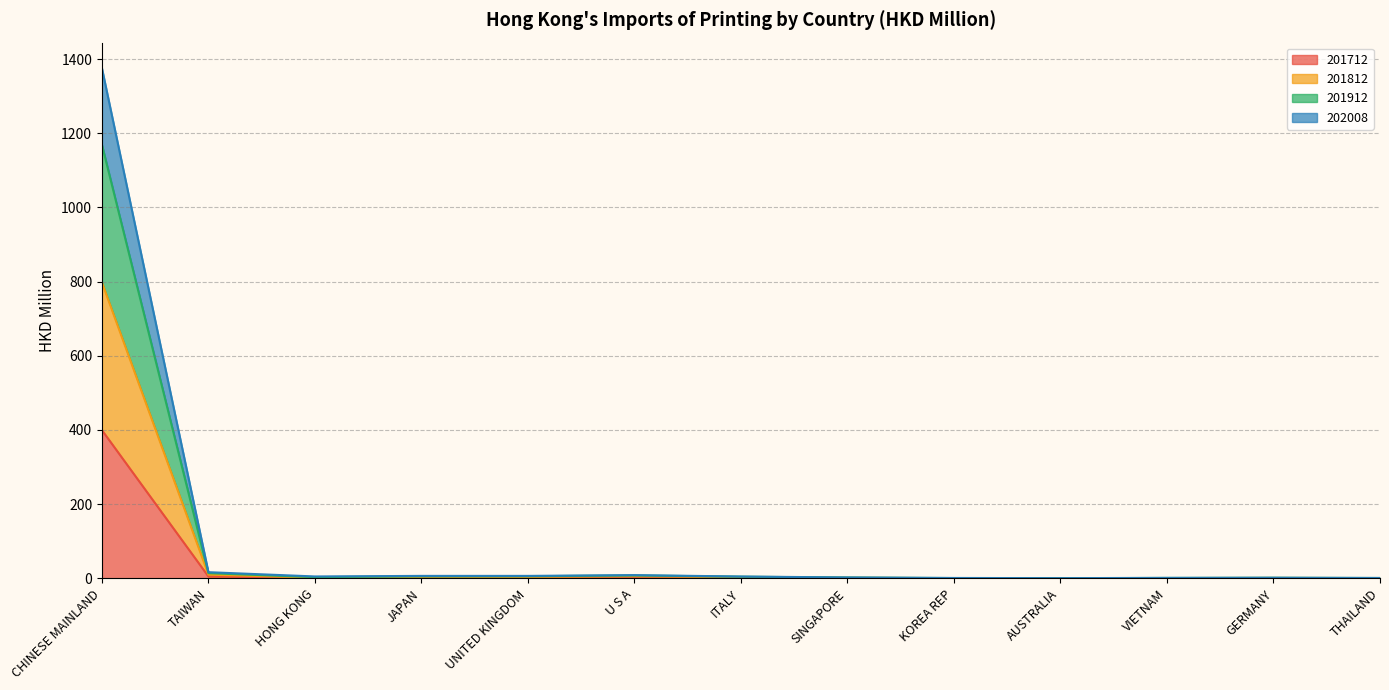

What is the label of the 3rd point from the left?

HONG KONG